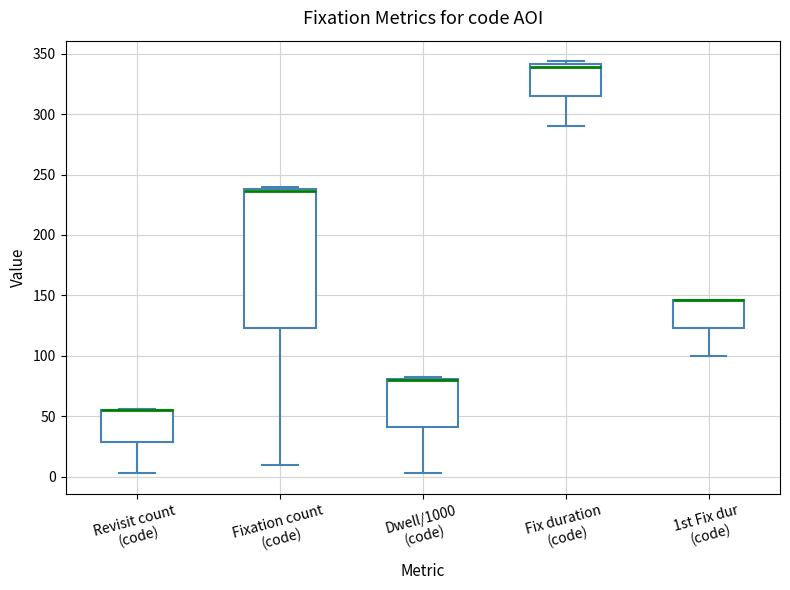

Comparing the boxes themselves (not the whiskers), which one is the tallest?

Fixation count (code)